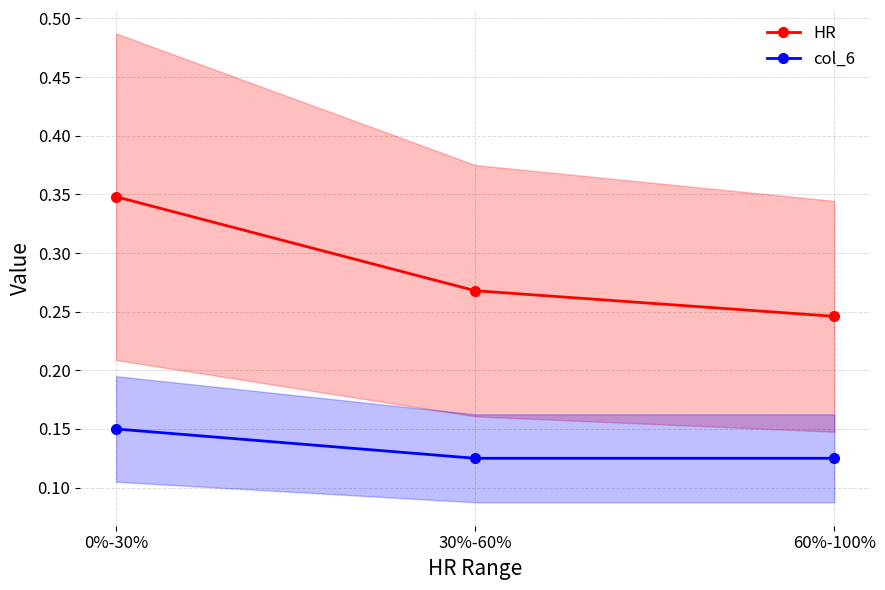

What position from the right is 30%-60%?

2